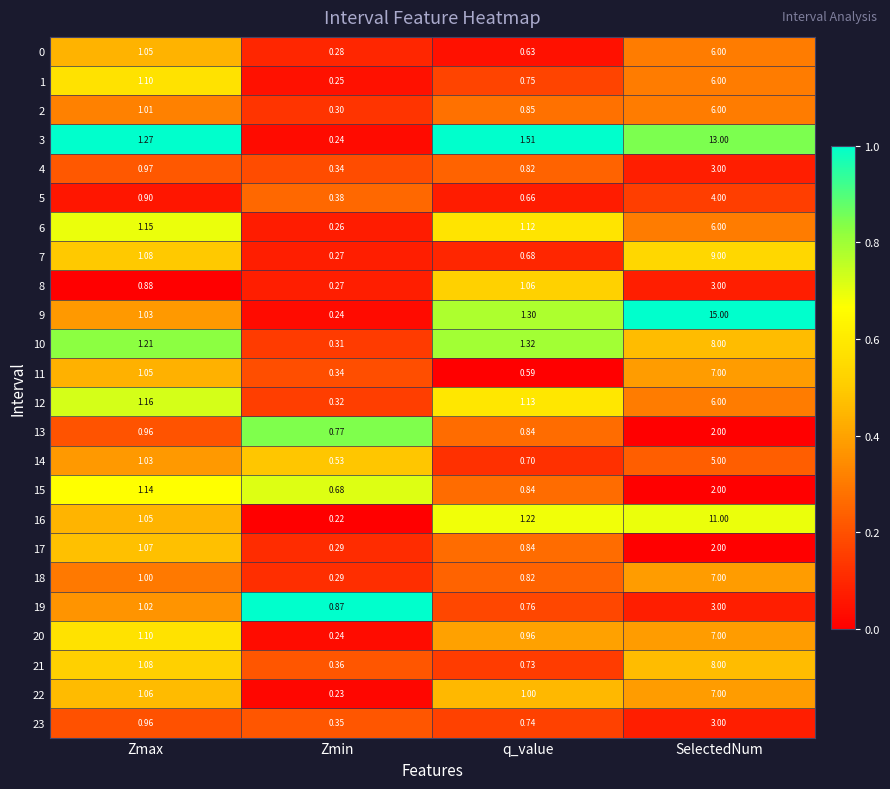

Rank the categories by 2 value from lowest to highest.

Zmin, q_value, Zmax, SelectedNum